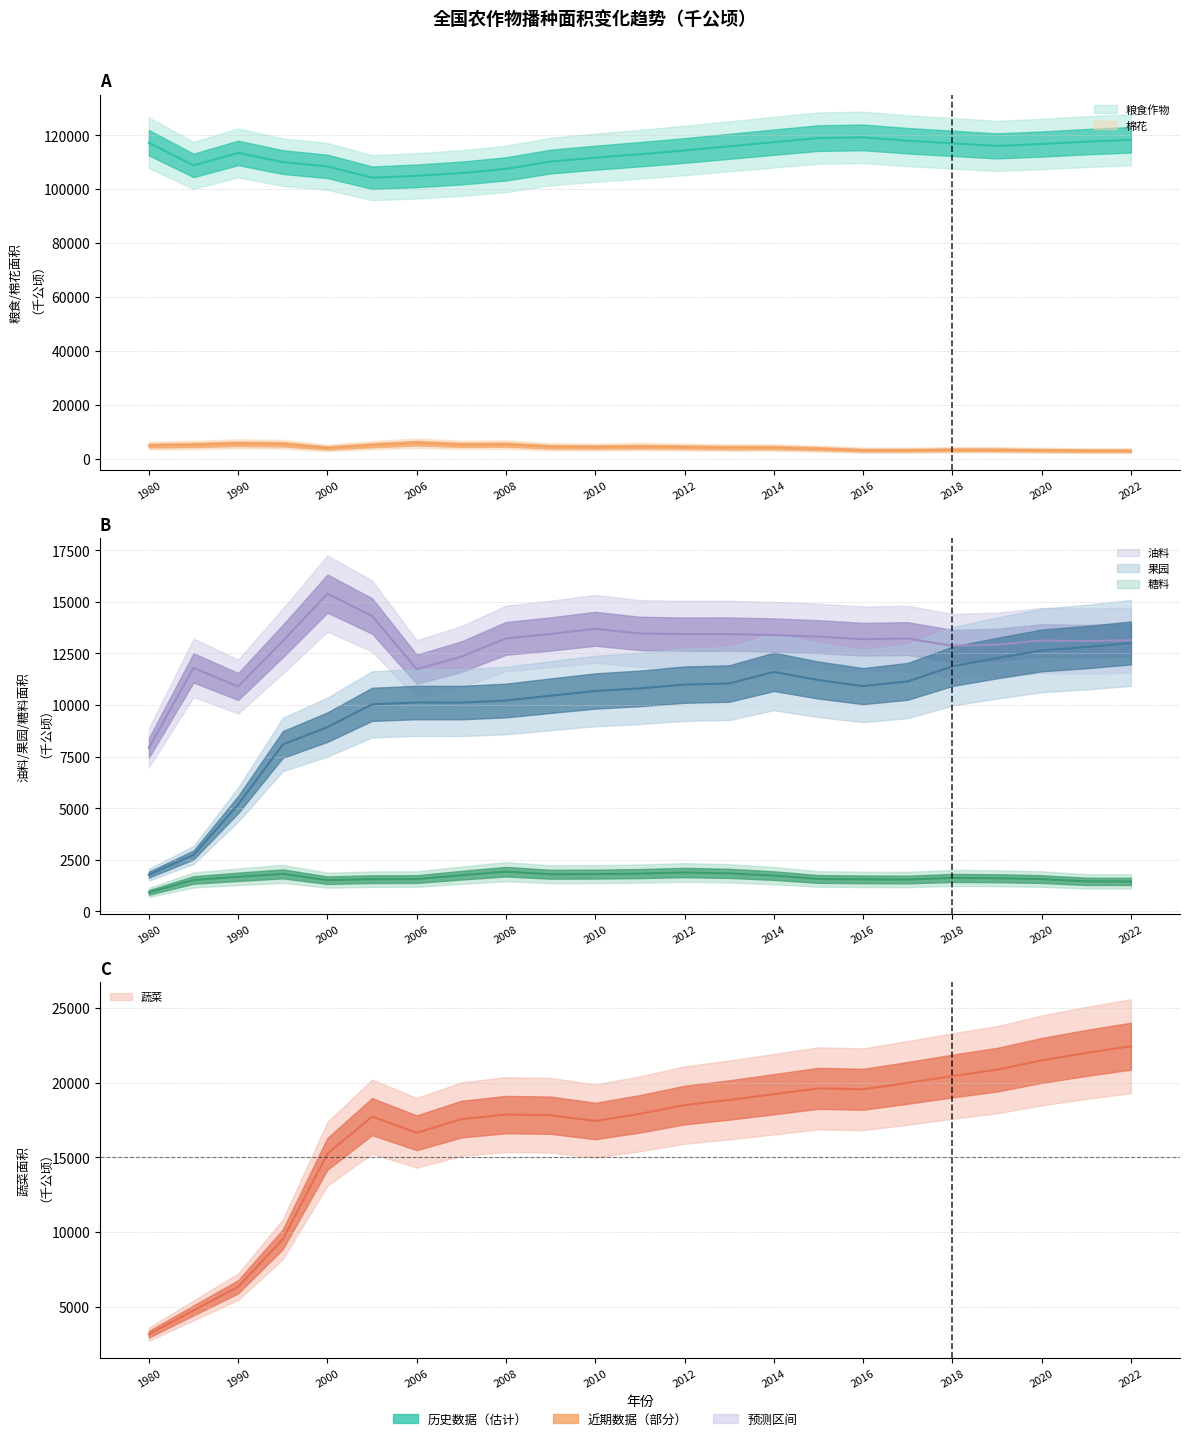

Rank the categories by 棉花 value from highest to lowest.

2006, 1990, 1995, 2008, 2007, 1985, 2005, 1980, 2011, 2009, 2010, 2012, 2014, 2013, 2000, 2015, 2018, 2019, 2016, 2017, 2020, 2021, 2022